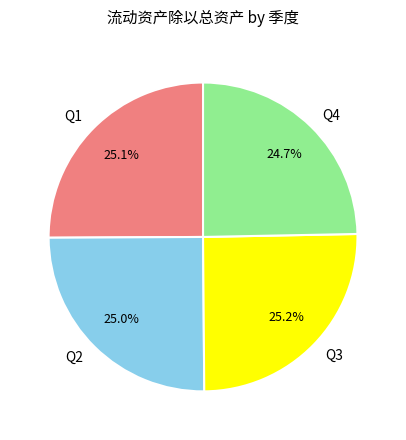

What is the ratio of the value at Q3 to the value at Q2?

1.0